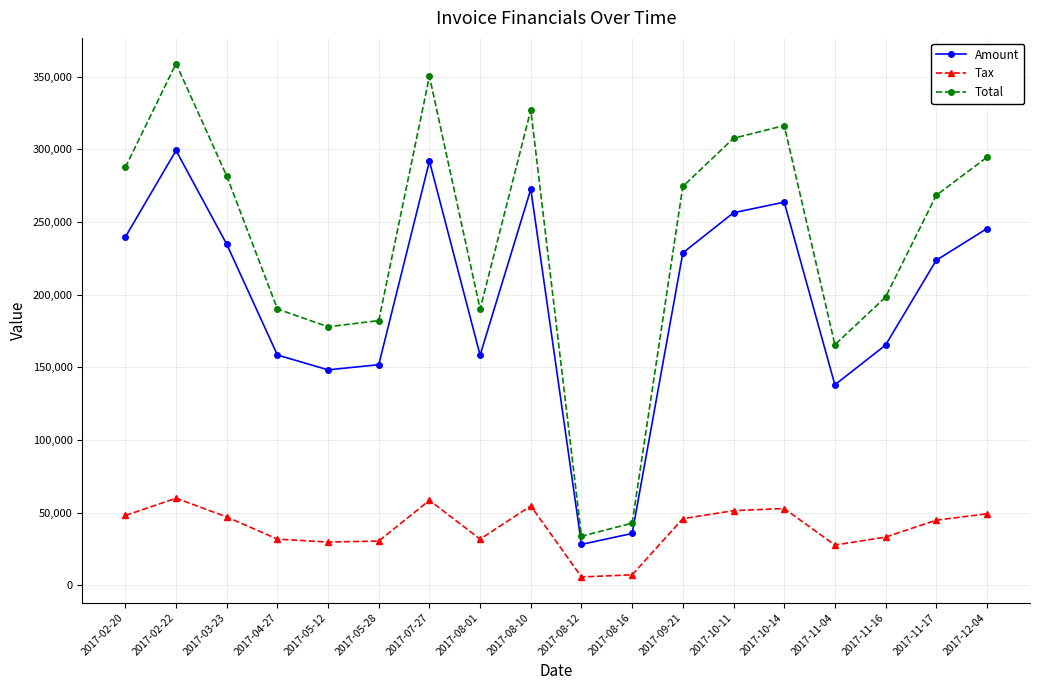

What is the value of the Total point at the 18th from the left?

294568.0